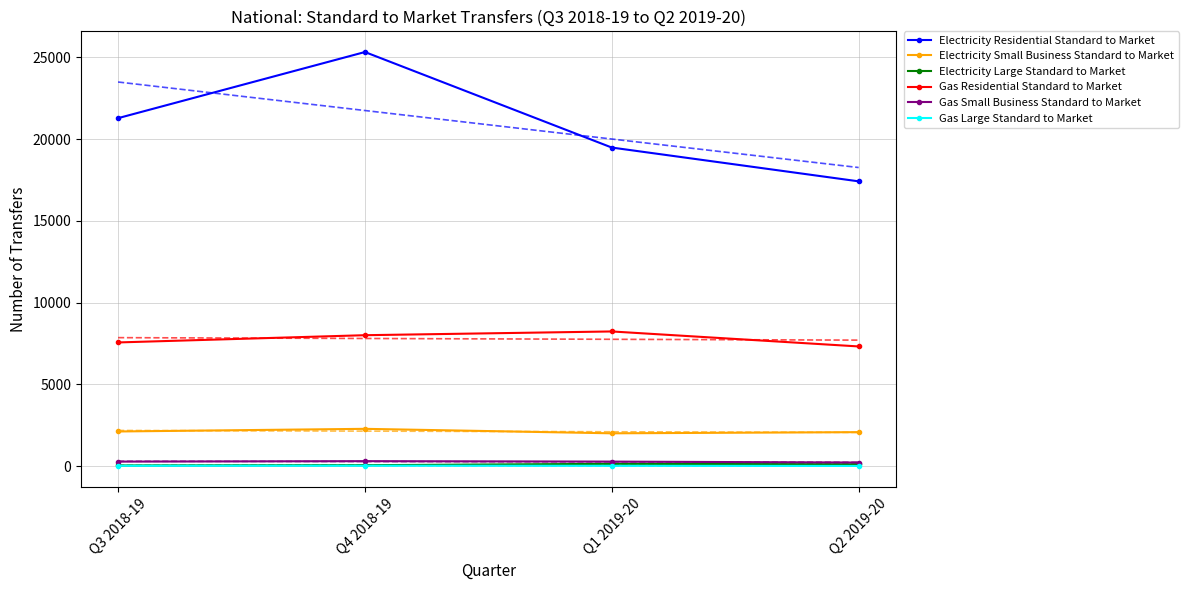

The value of Electricity Residential Standard to Market at Q2 2019-20 is 11974. True or false?

False